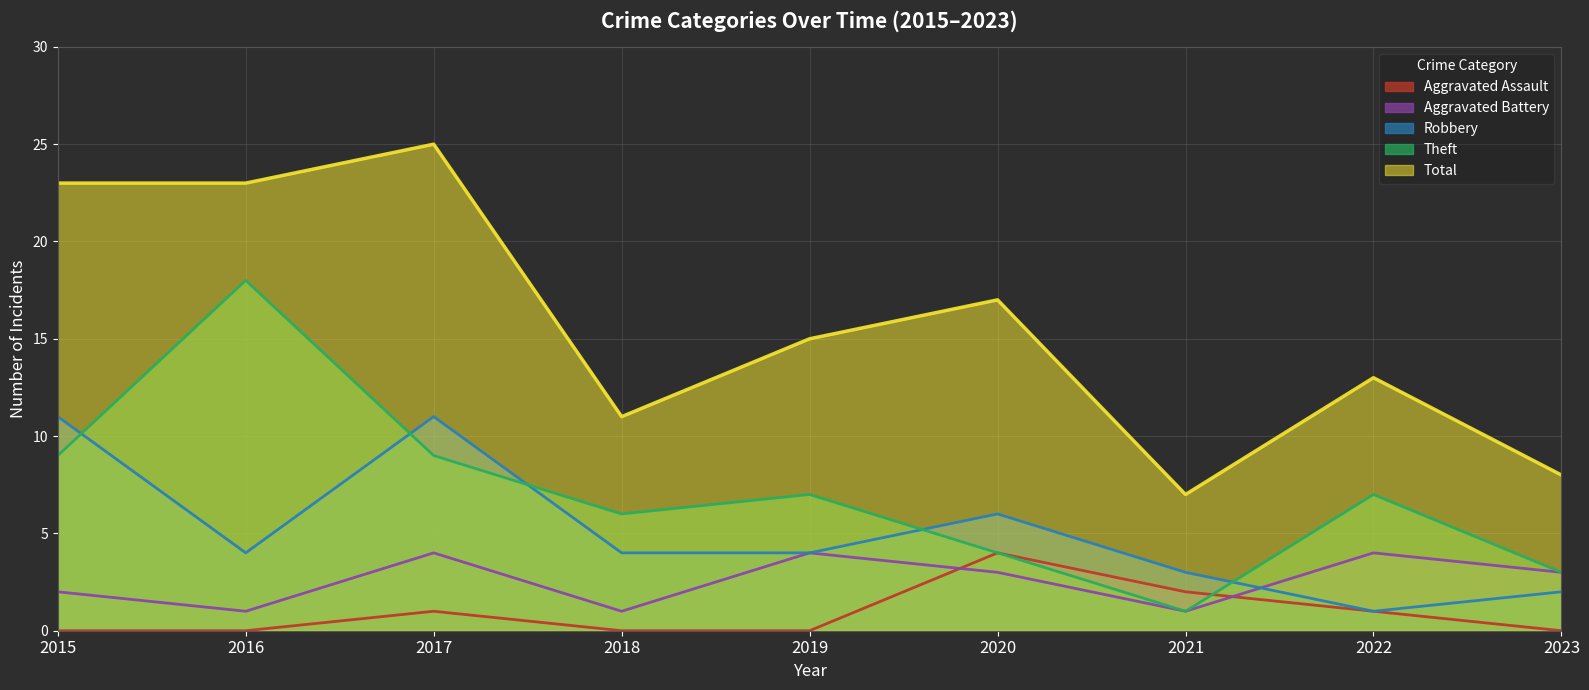

True or false: Theft has more than 0 interior local peaks.

True